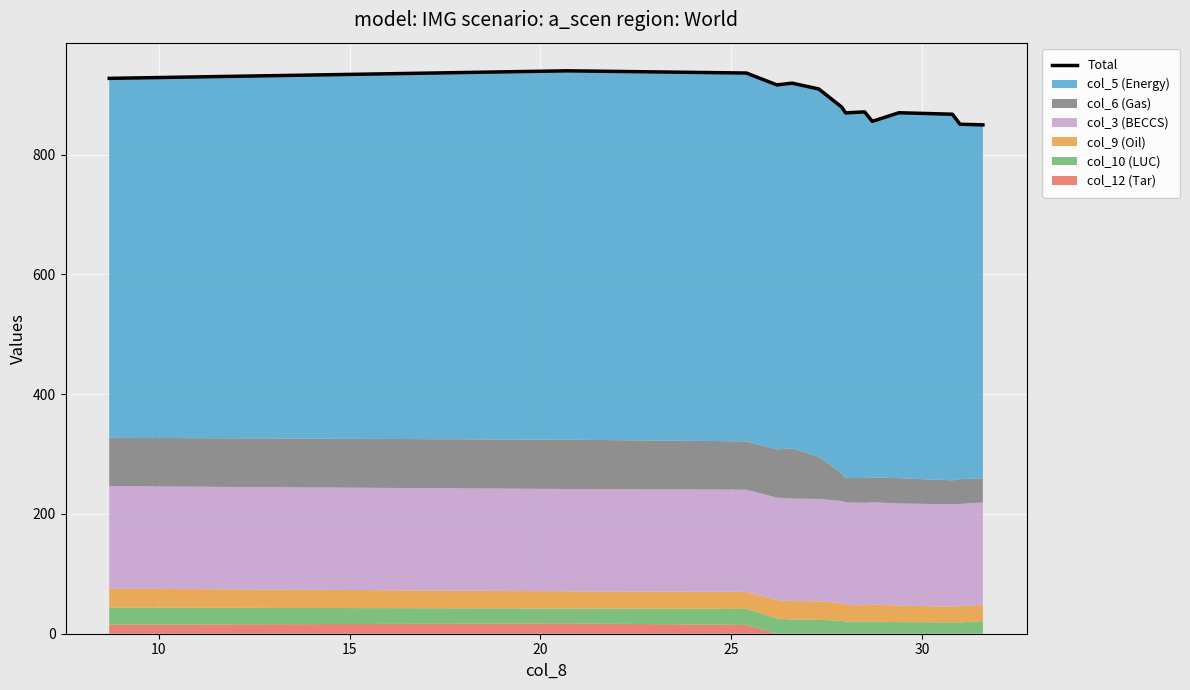

Reading left to right, extract all data points from this chart.

927.5	940.1	936.4	916.6	919.5	909.7	879.5	869.8	871.5	855.7	870.1	867.6	850.9	849.8